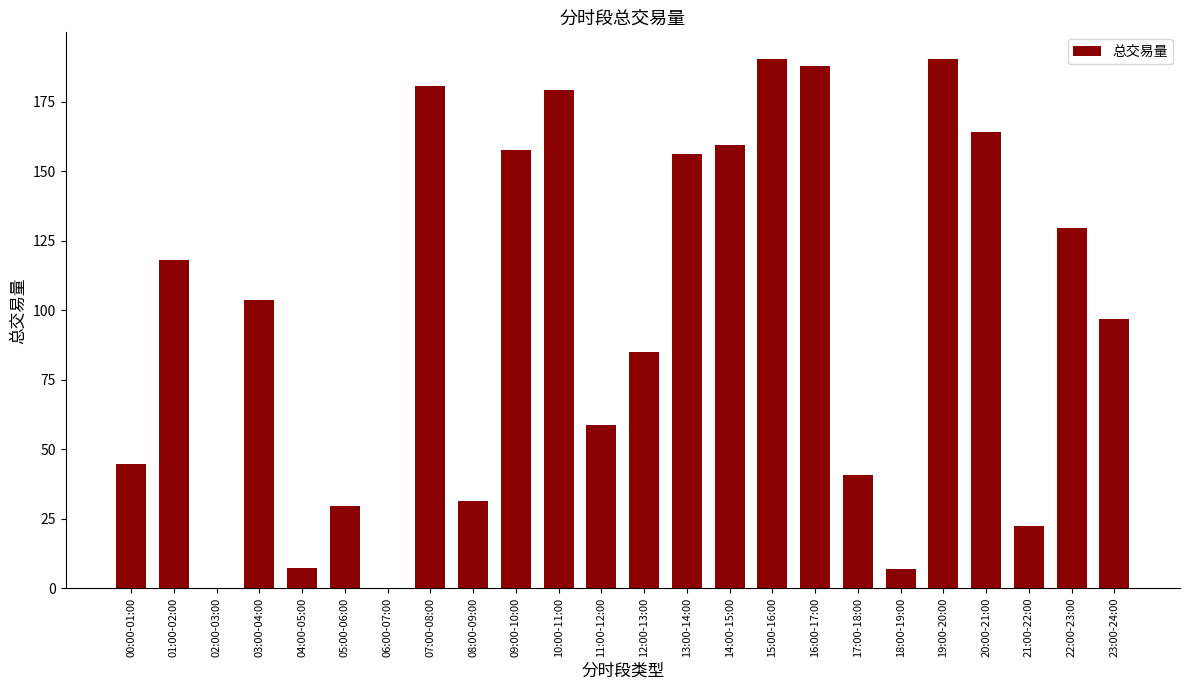

What is the greatest value displayed?

190.4